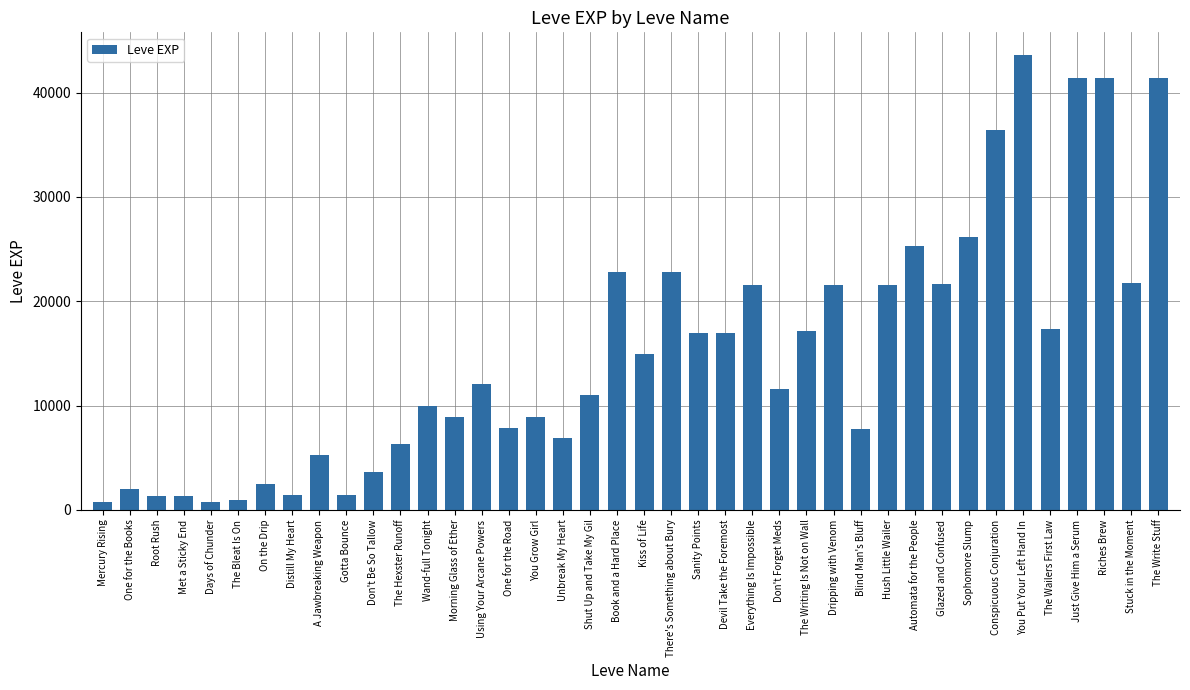

What is the difference between the maximum and minimum values?

42800